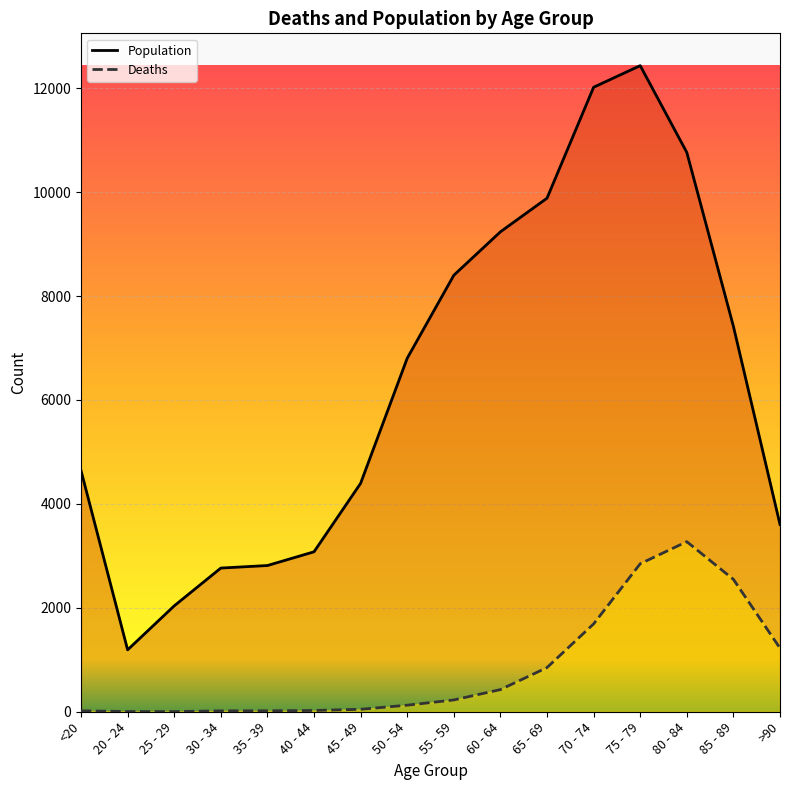

Reading left to right, list all the values displayed in this chart.

Population: 4641	1191	2038	2765	2814	3078	4396	6803	8400	9236	9883	12018	12434	10764	7417	3604
Deaths: 18	4	3	17	18	24	47	126	227	426	850	1690	2848	3273	2548	1224